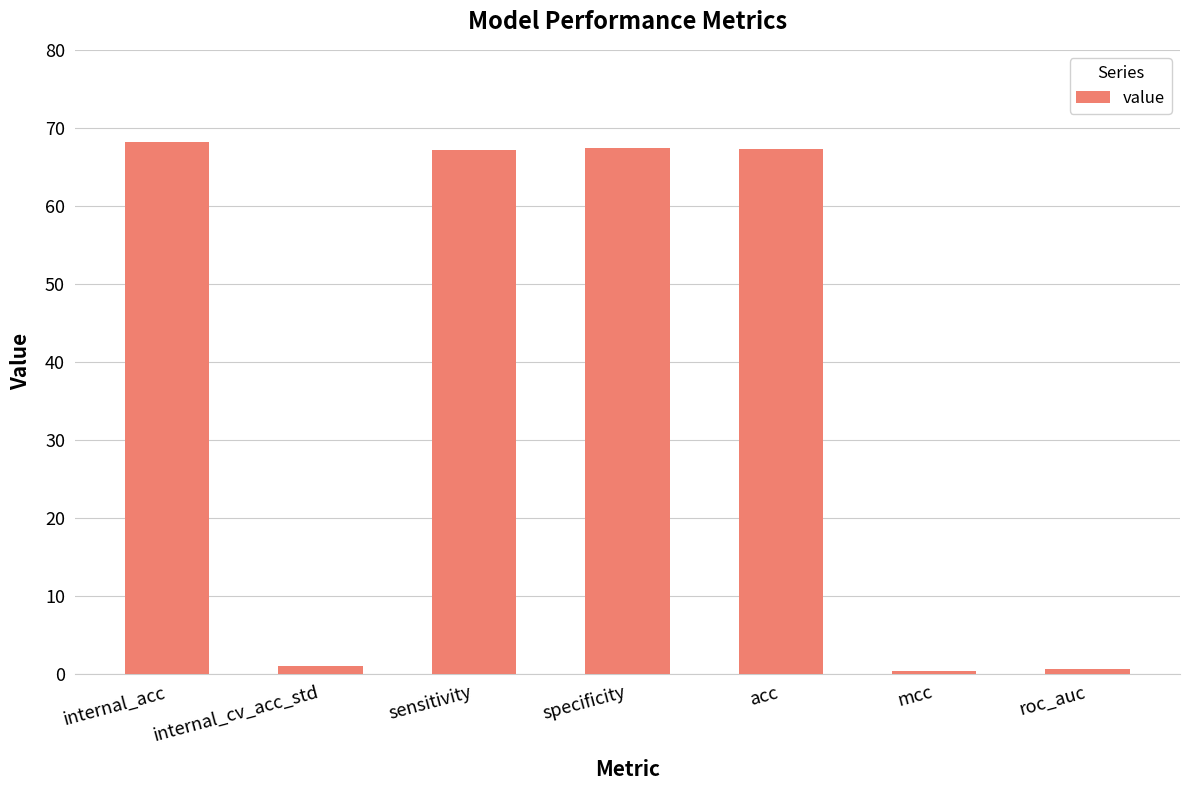

Between internal_cv_acc_std and sensitivity, which is larger?

sensitivity